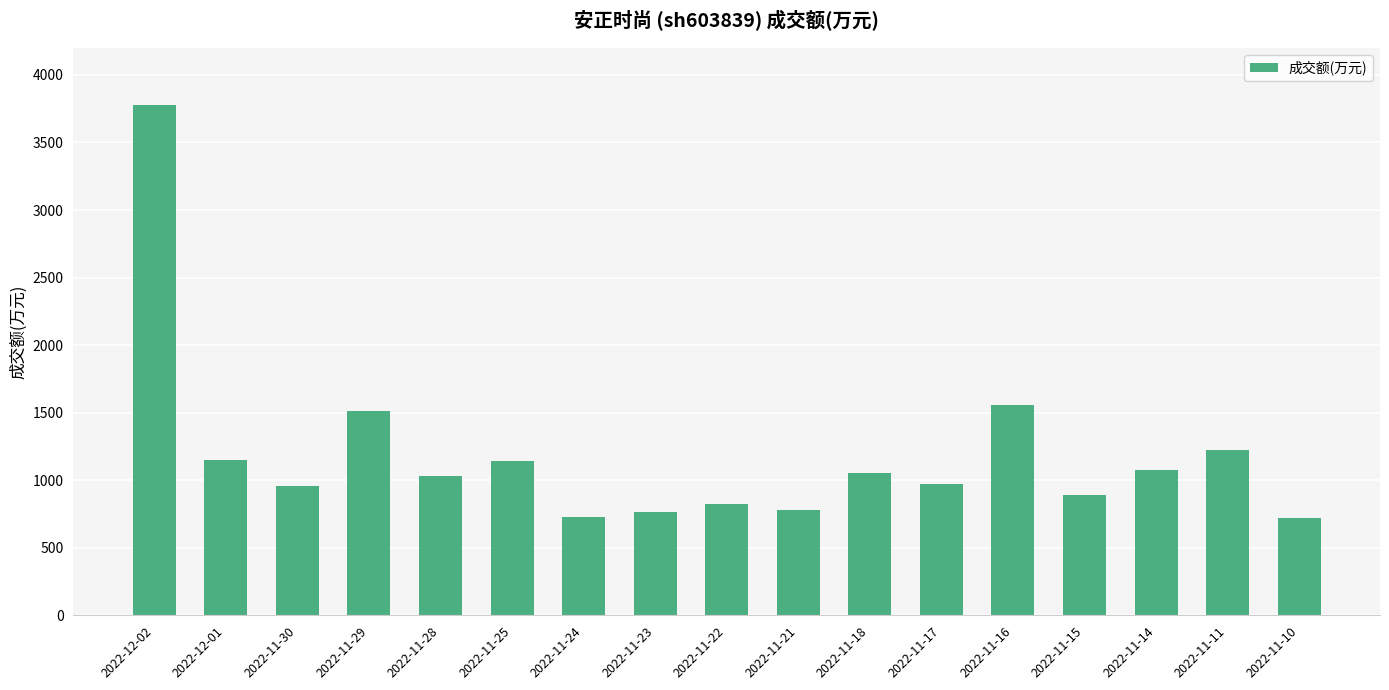

What is the label of the 15th bar from the left?

2022-11-14